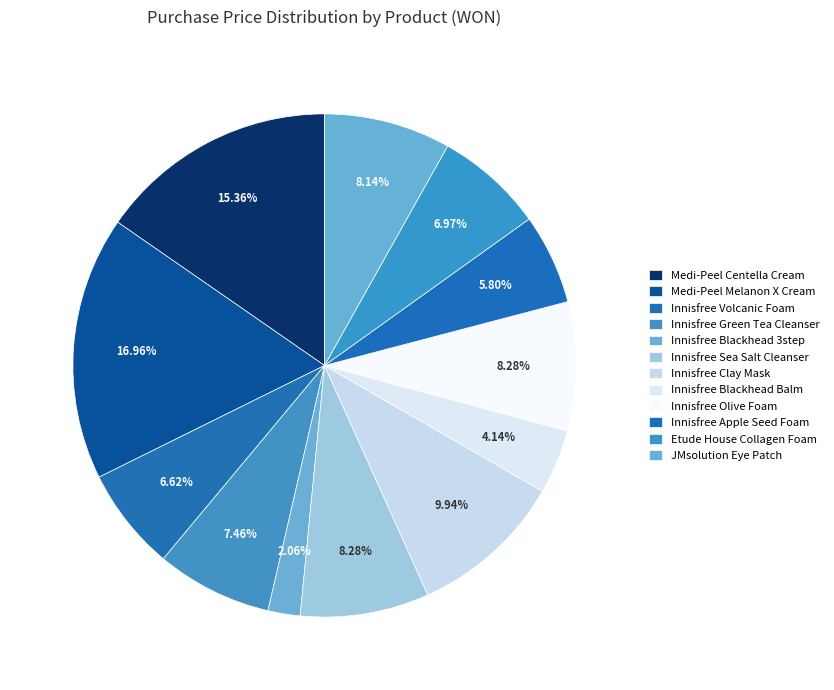

Is there any slice that represents more than half of the pie?

No